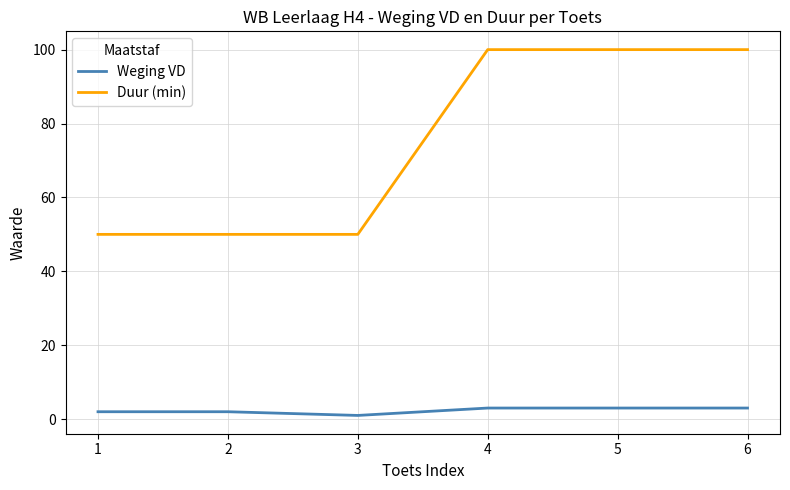

The value of Weging VD at 5 is 3. True or false?

True